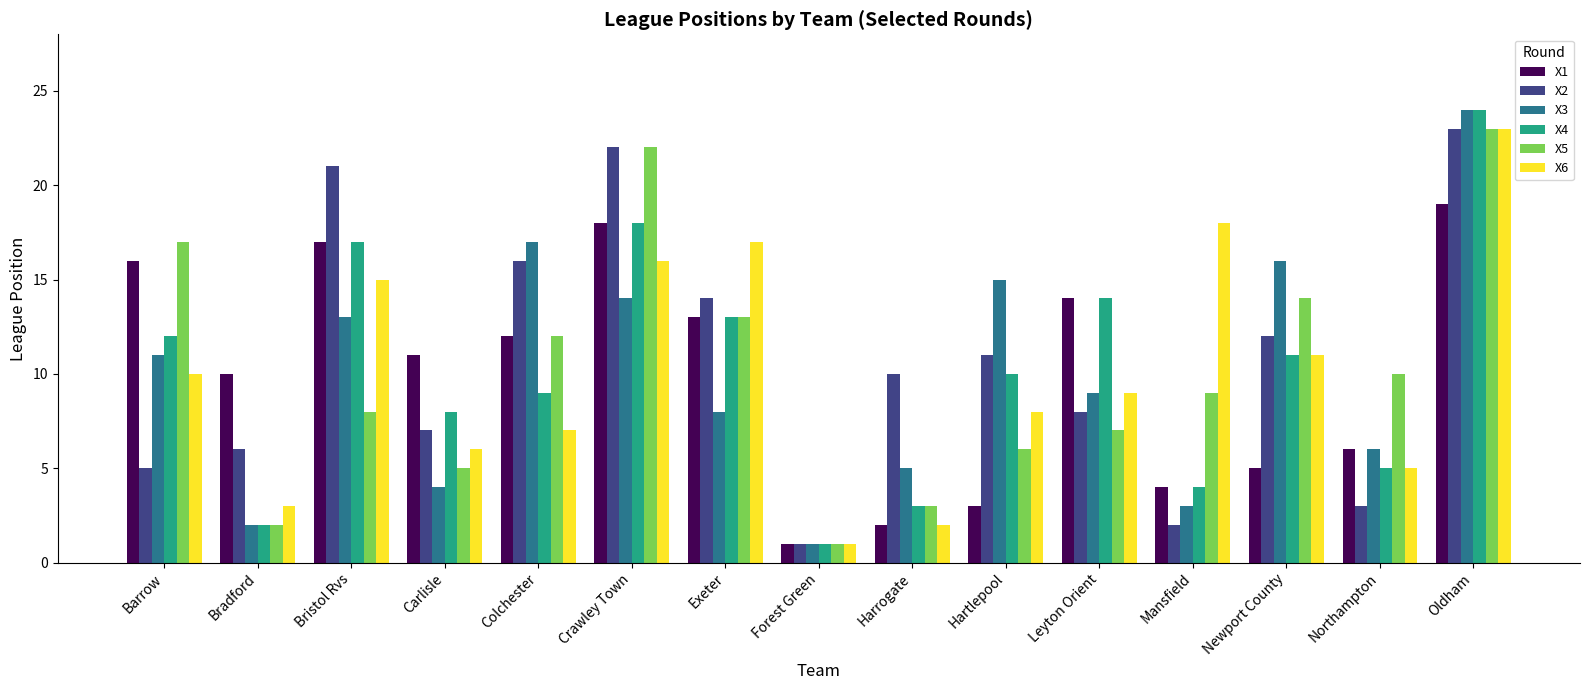

Rank the categories by X2 value from highest to lowest.

Oldham, Crawley Town, Bristol Rvs, Colchester, Exeter, Newport County, Hartlepool, Harrogate, Leyton Orient, Carlisle, Bradford, Barrow, Northampton, Mansfield, Forest Green